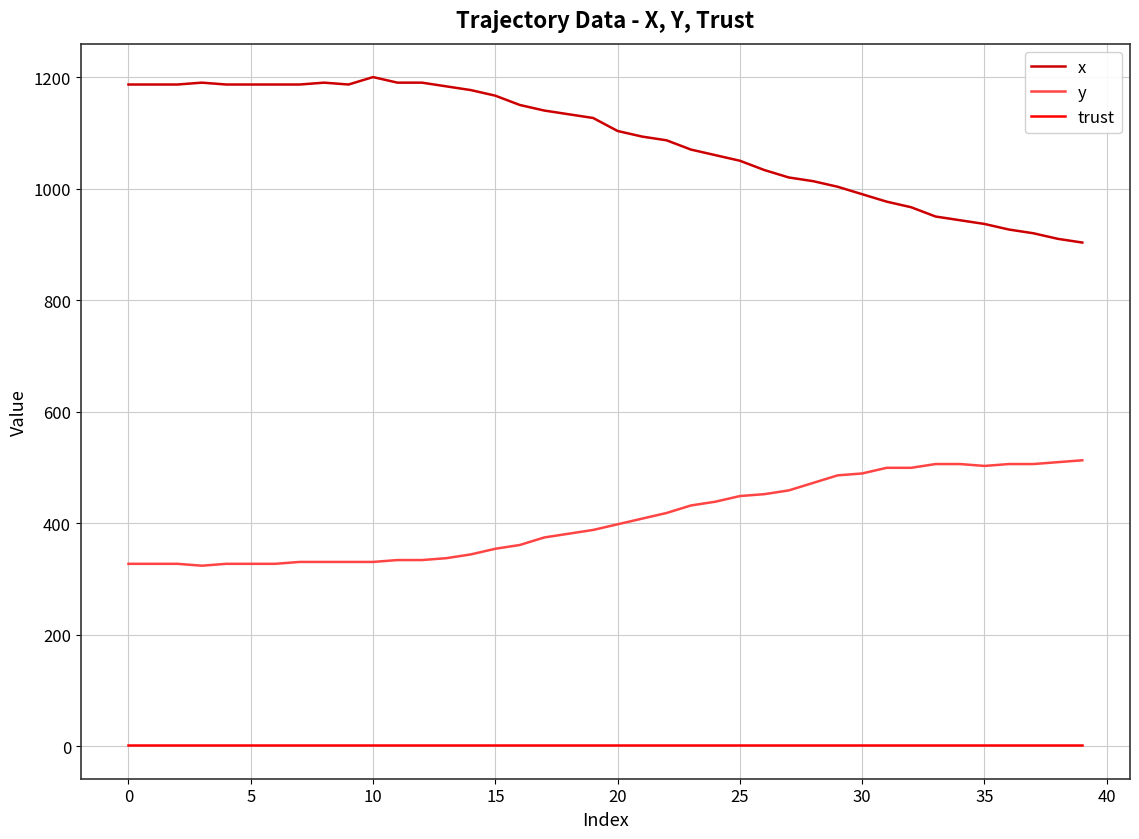

True or false: trust and y cross at least once.

False